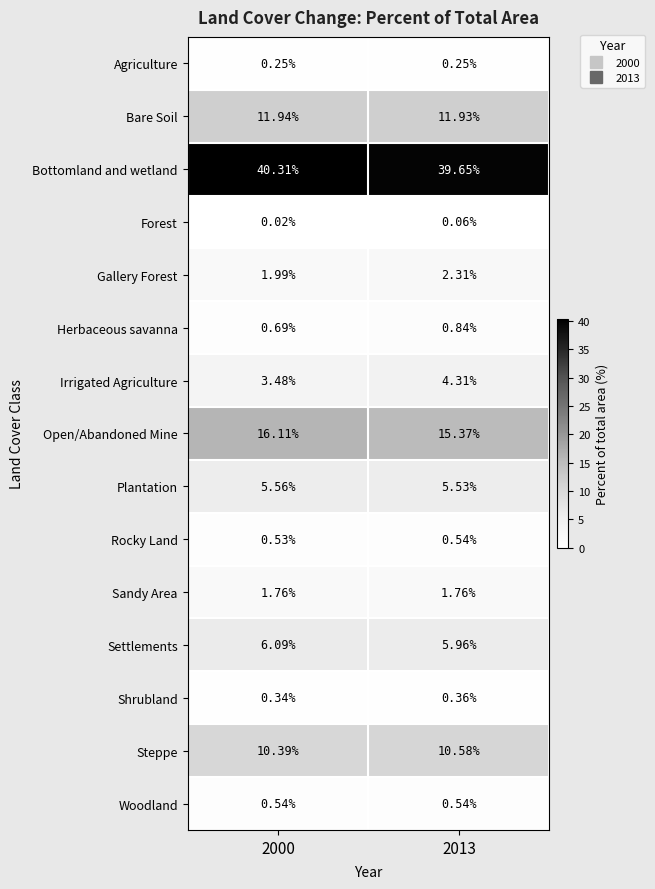

Which series changed the most between 2000 and 2013?

Irrigated Agriculture